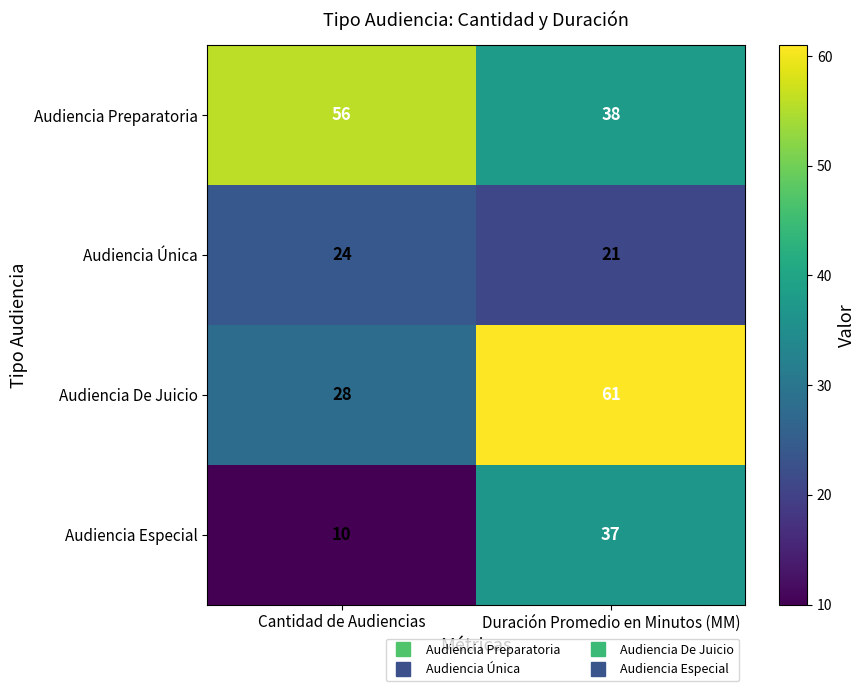

Which series has the largest range (max minus min)?

Audiencia De Juicio